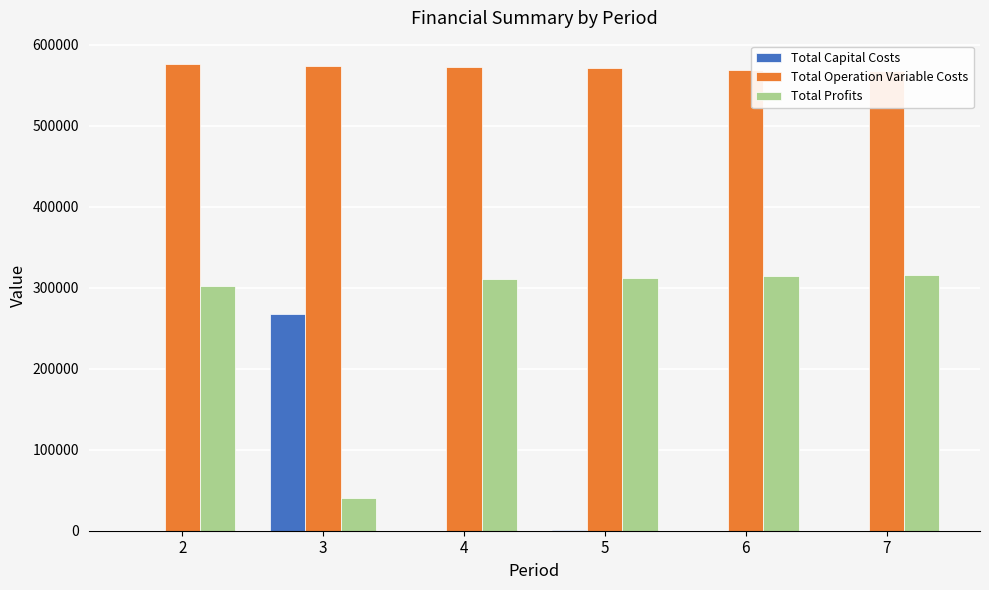

What is the sum of the Total Profits values at 6 and 5?

625969.3